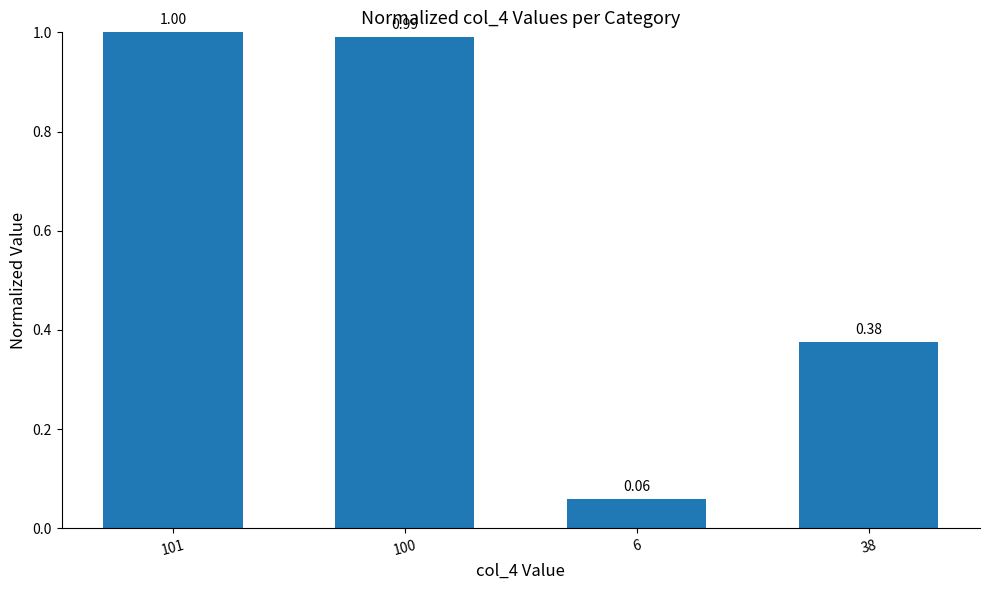

Between 100 and 6, which is larger?

100